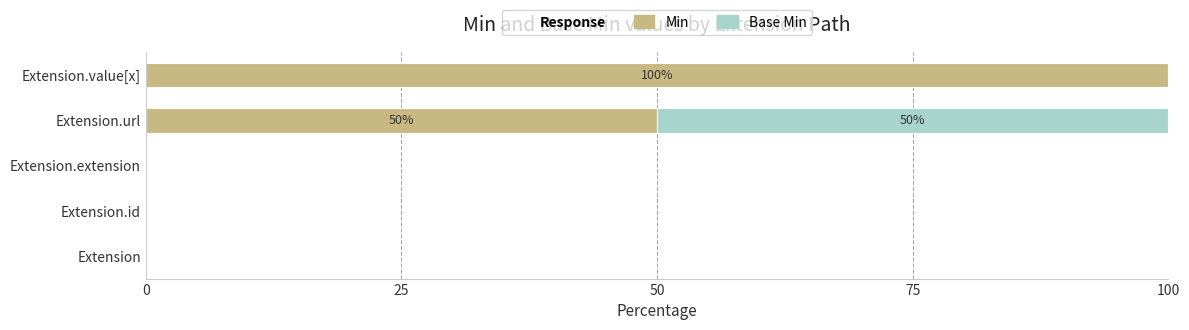

Which category has the highest value in the Min series?

Extension.value[x]